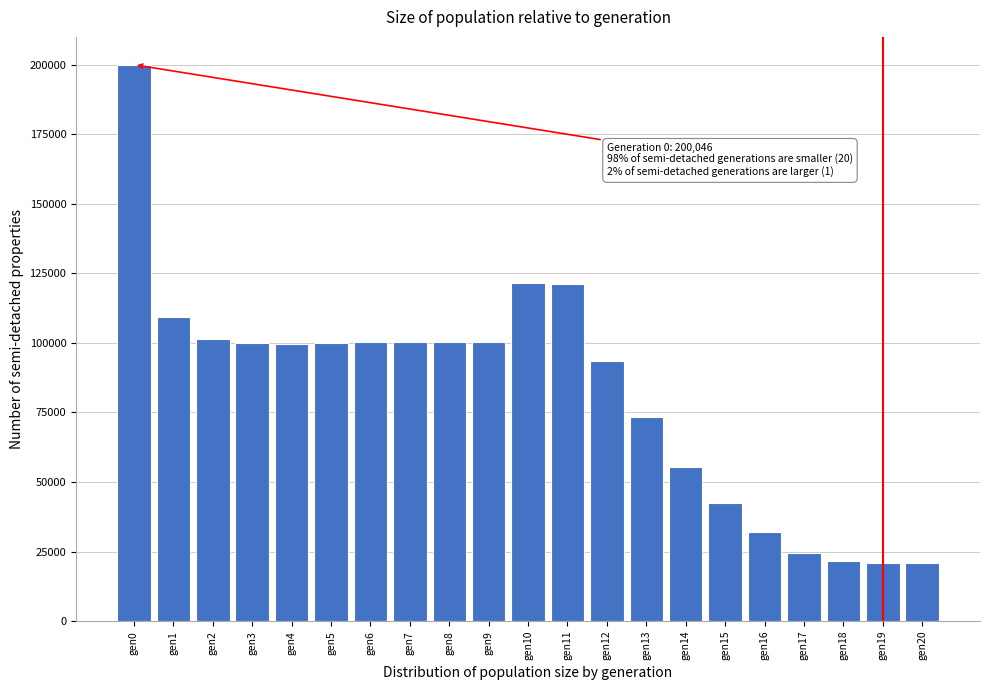

What is the greatest value displayed?

200046